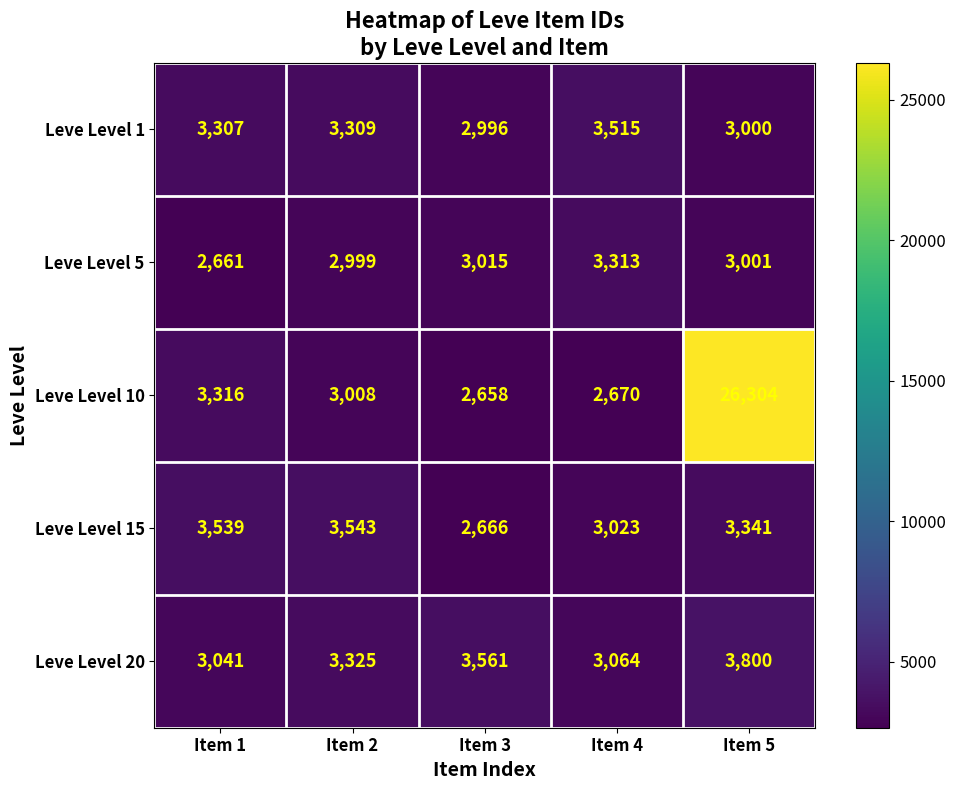

Which series has the widest spread of values?

Leve Level 10